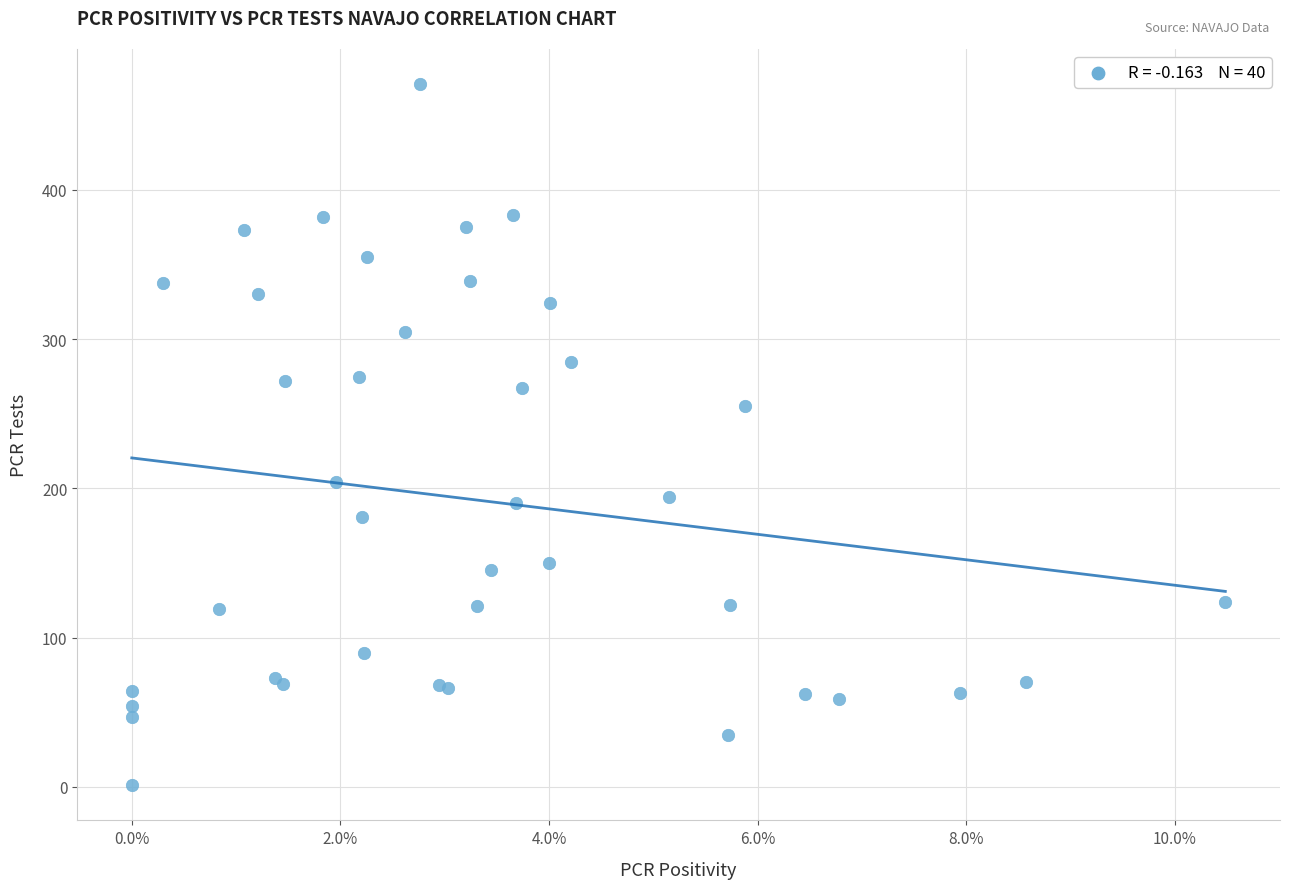

What Y value in the scatter plot is closest to 236?

255